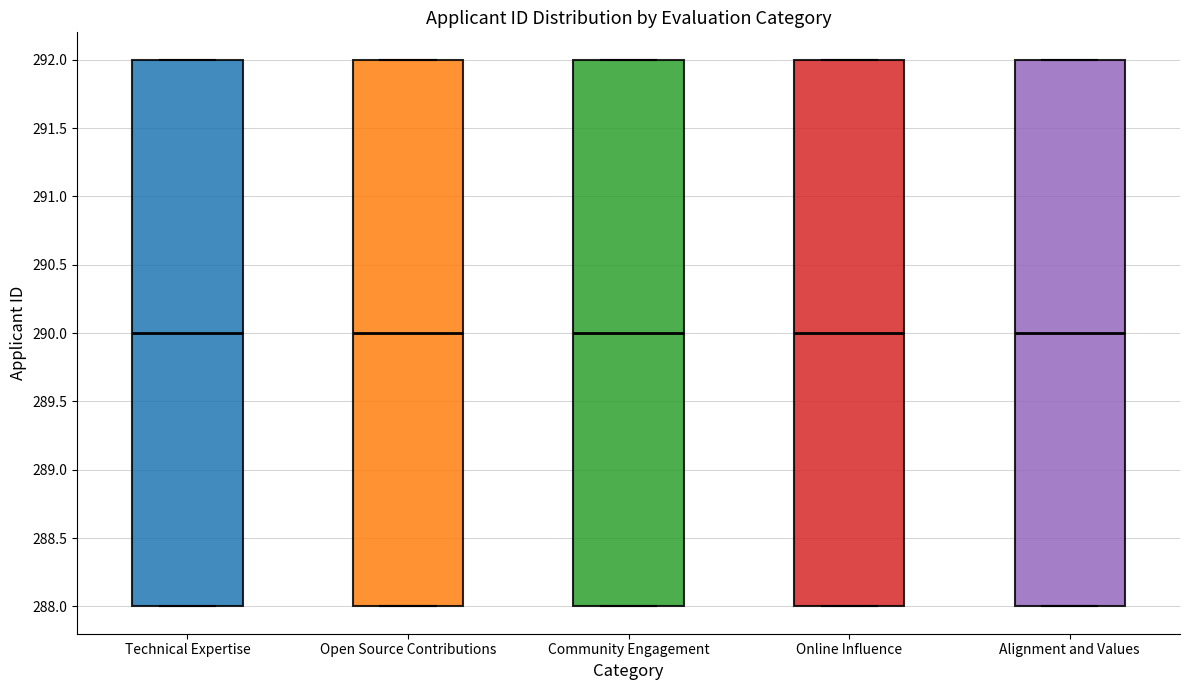

Where does the median line of the box for Open Source Contributions sit on the y-axis? The values are not printed on the chart, so give them approximately, as read against the axis.

290